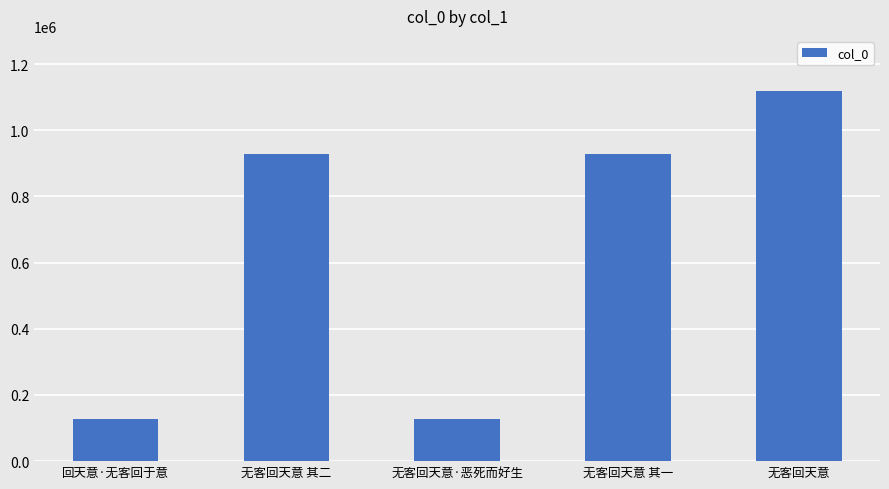

What is the label of the 2nd bar from the right?

无客回天意 其一